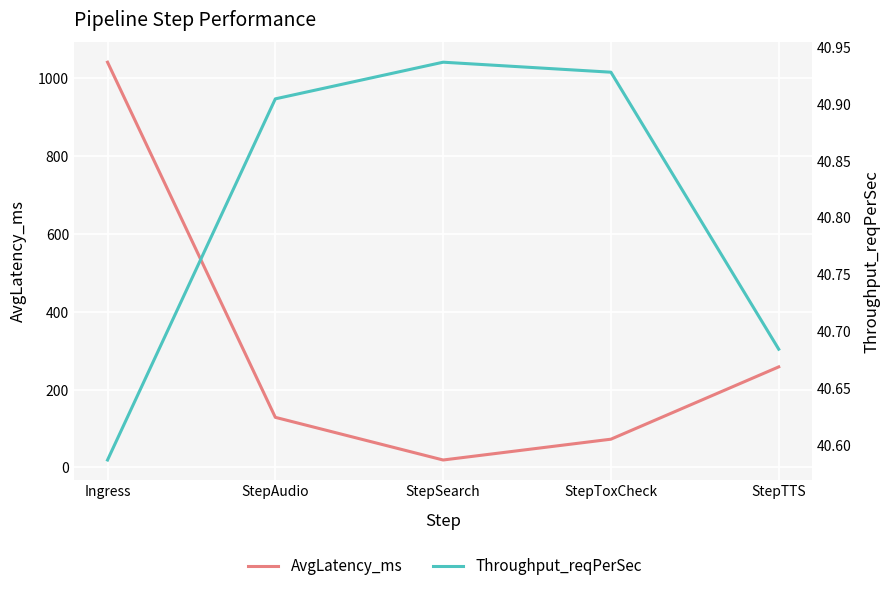

What is the average value of the AvgLatency_ms series?

304.1